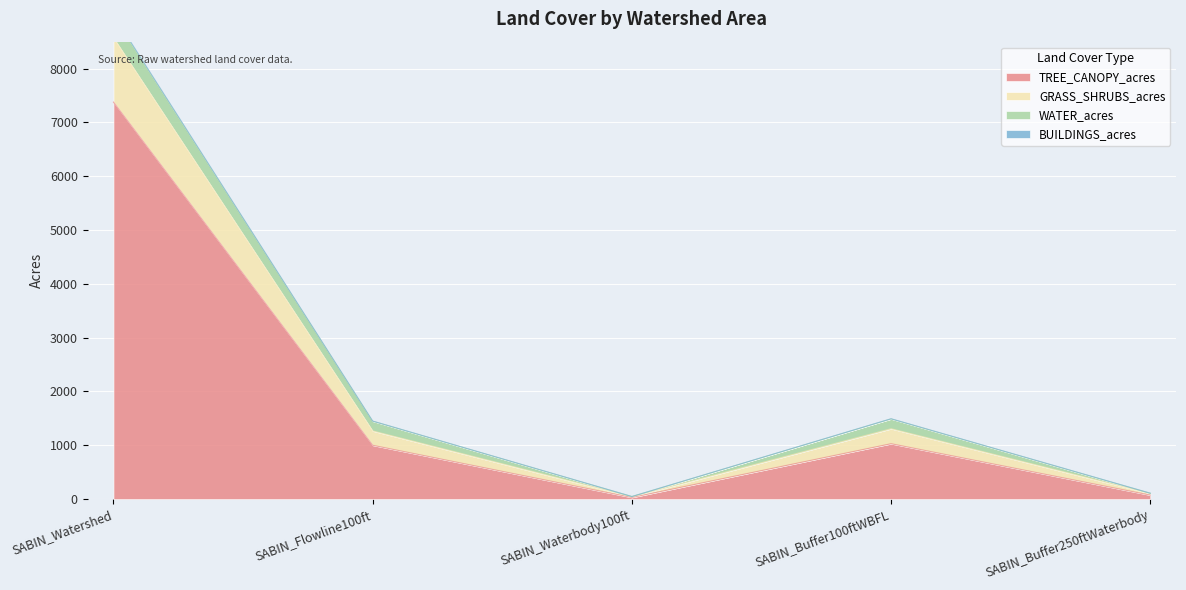

The value of TREE_CANOPY_acres at SABIN_Watershed is 4409.5. True or false?

False